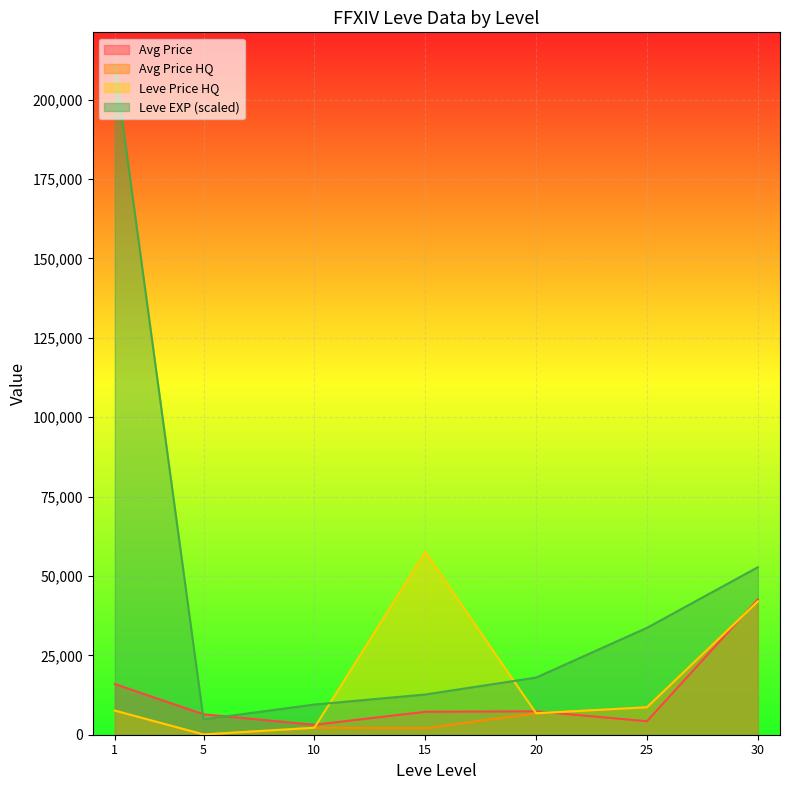

Which series changed the most between 10 and 30?

Leve EXP (scaled)